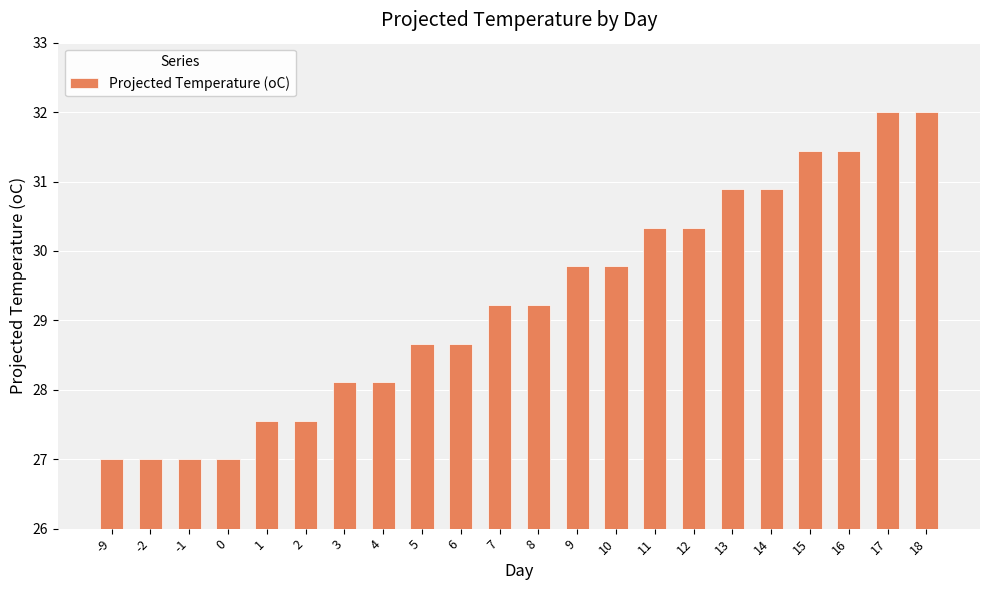

What is the value of the 15th bar from the left?

30.3